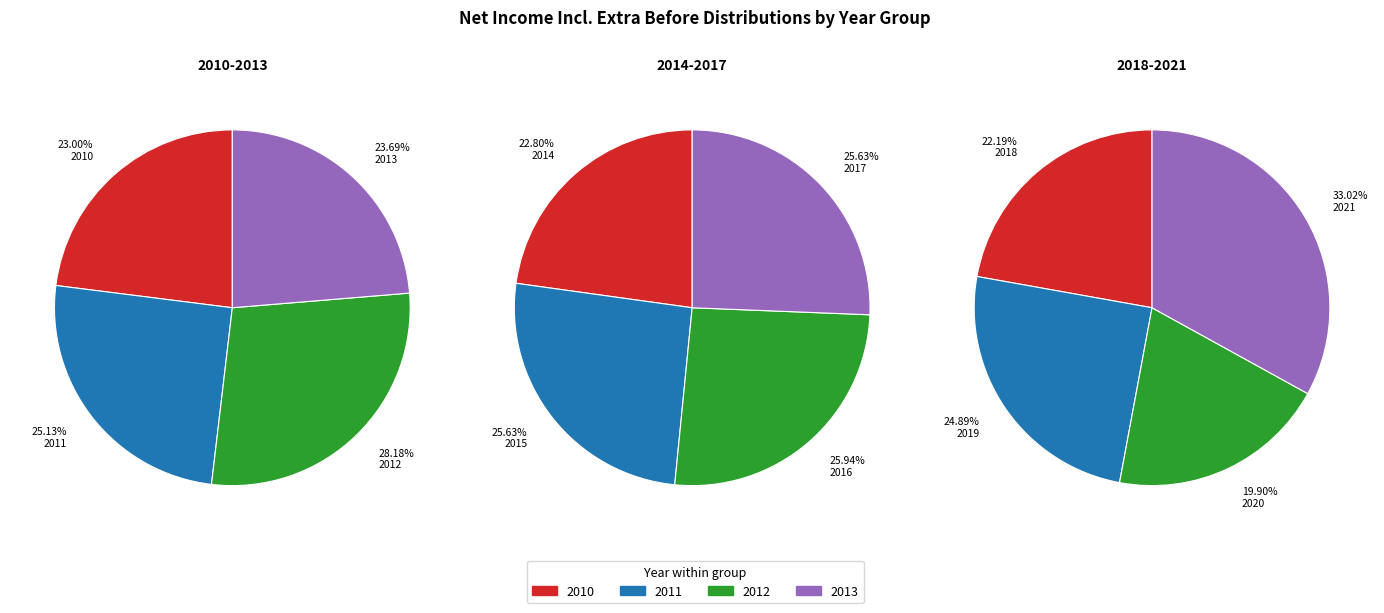

True or false: 2013 accounts for 16% of the total.

False